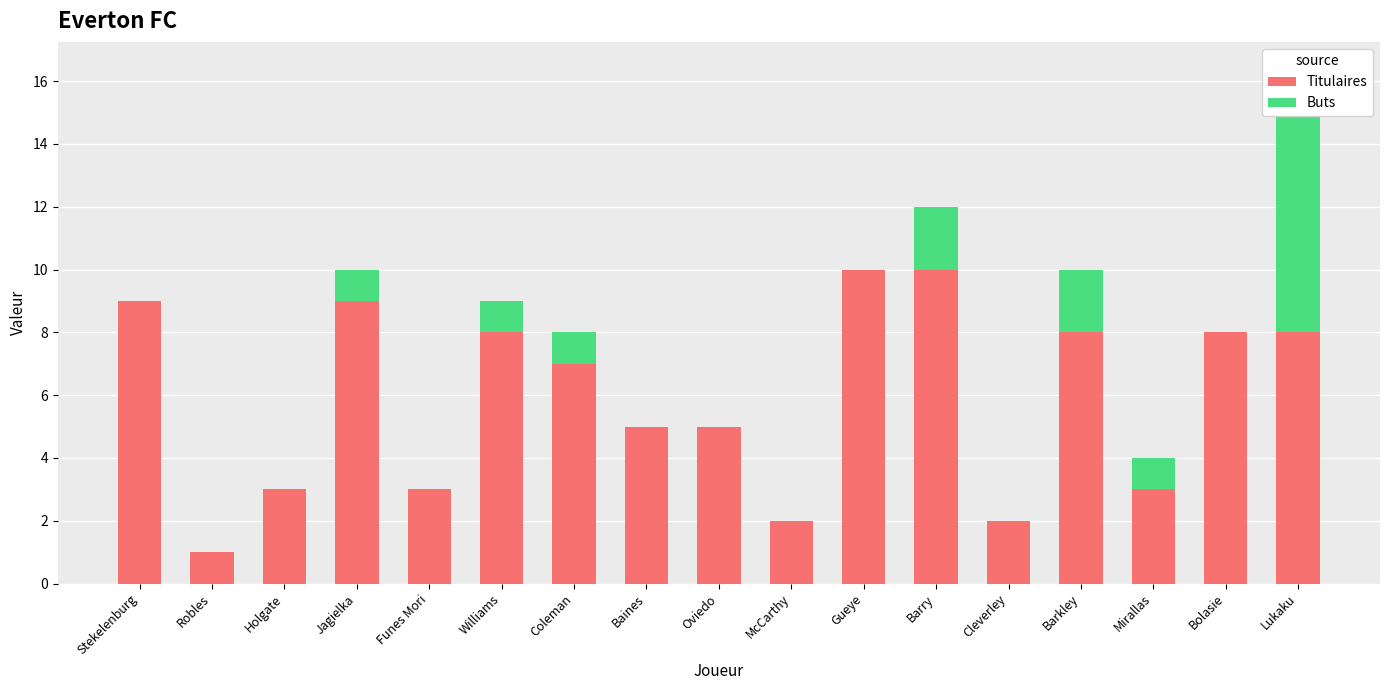

What is the minimum value for Titulaires?

1